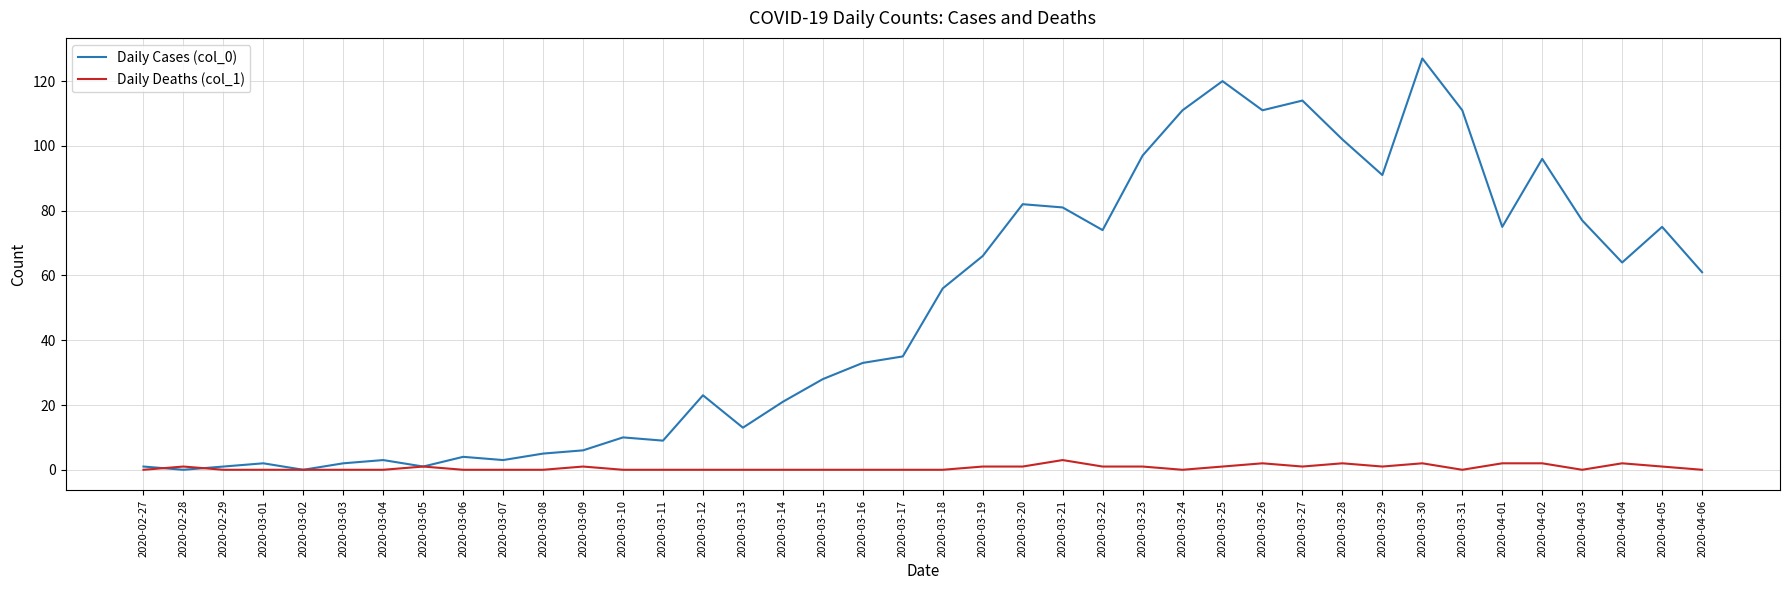

At which label does Daily Cases (col_0) reach its peak?

2020-03-30